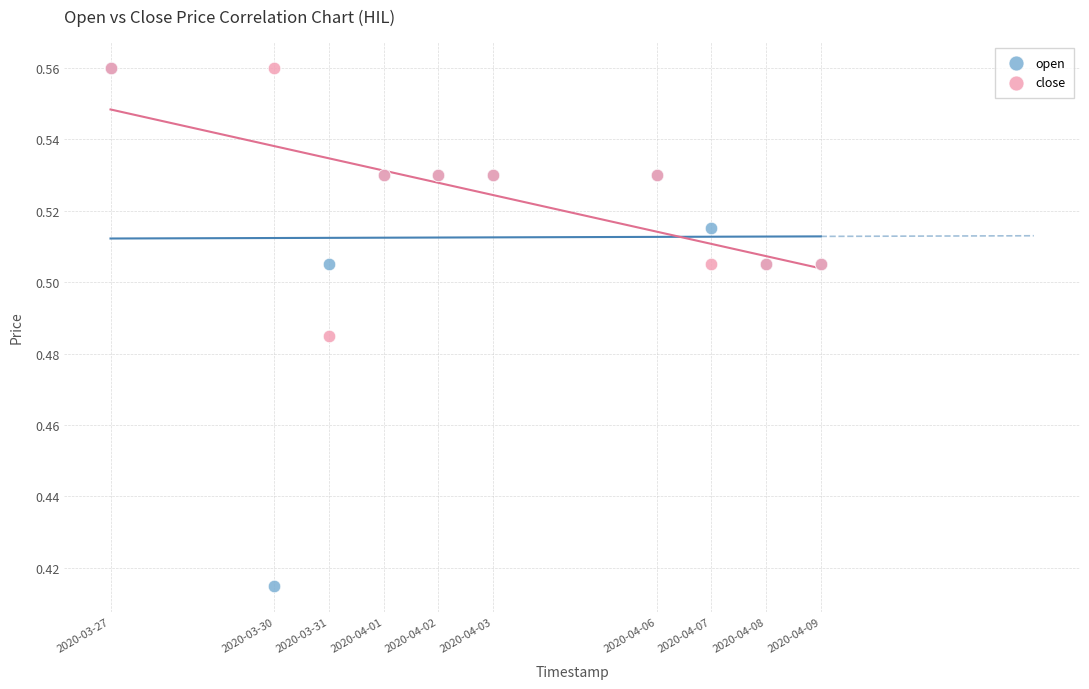

What are all the series names shown in the legend?

open, close